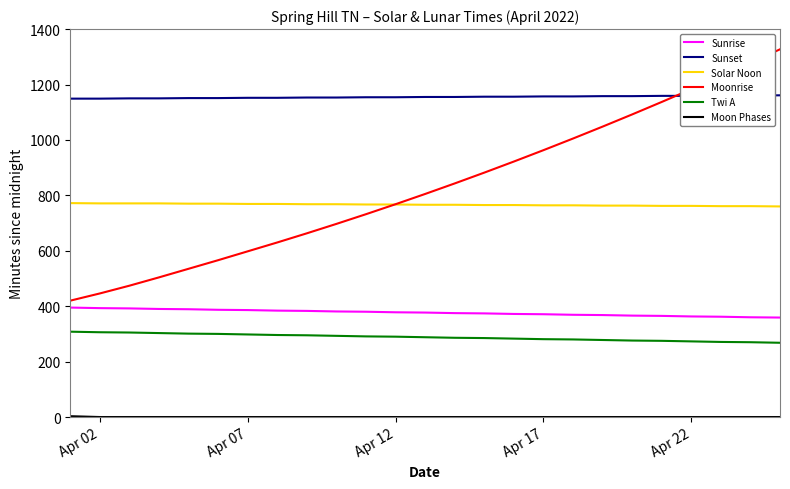

What is the minimum value for Sunrise?

359